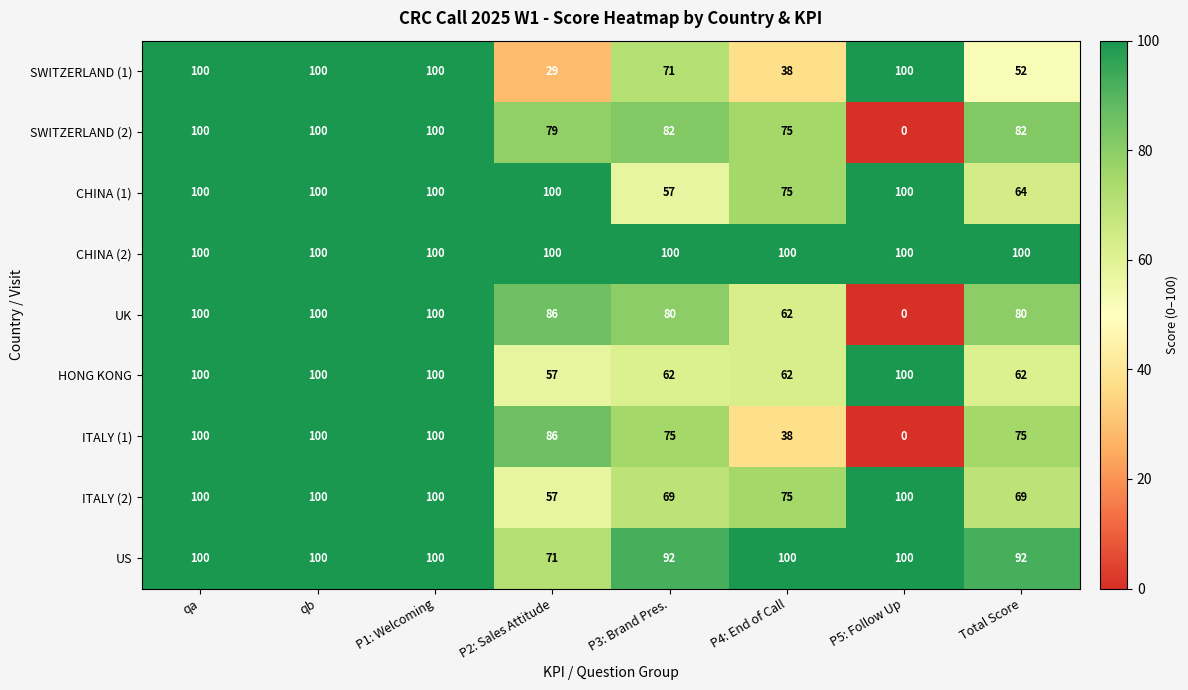

True or false: ITALY (2) has a value of 57 at P2: Sales Attitude.

True